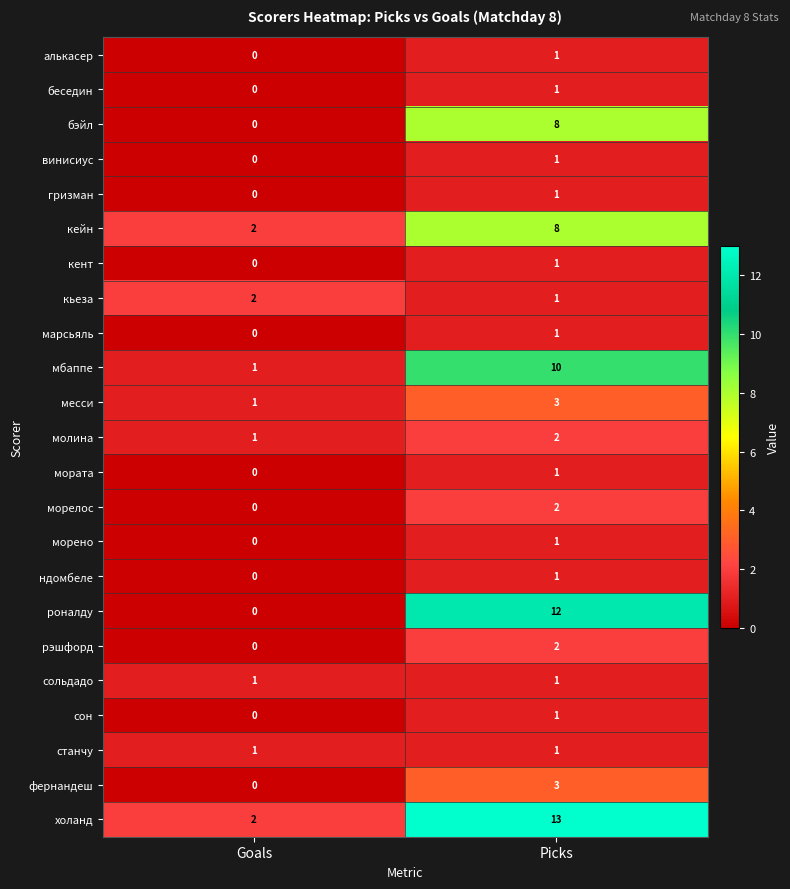

Count the number of categories in the chart.

2